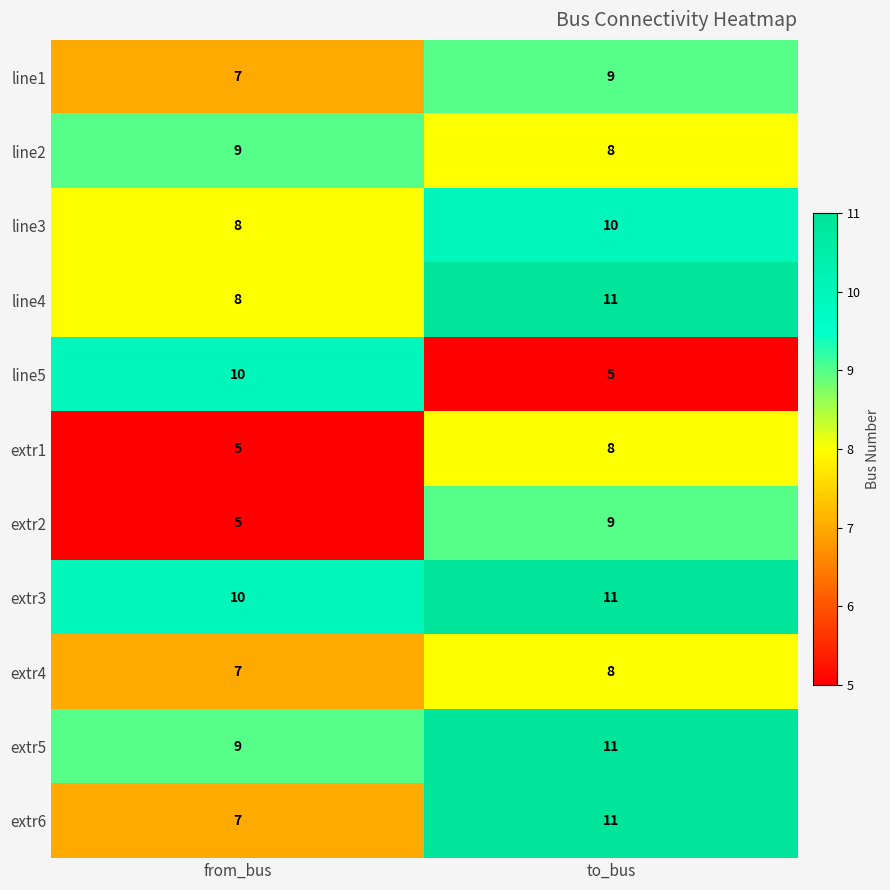

What is the sum of all extr3 values?

21